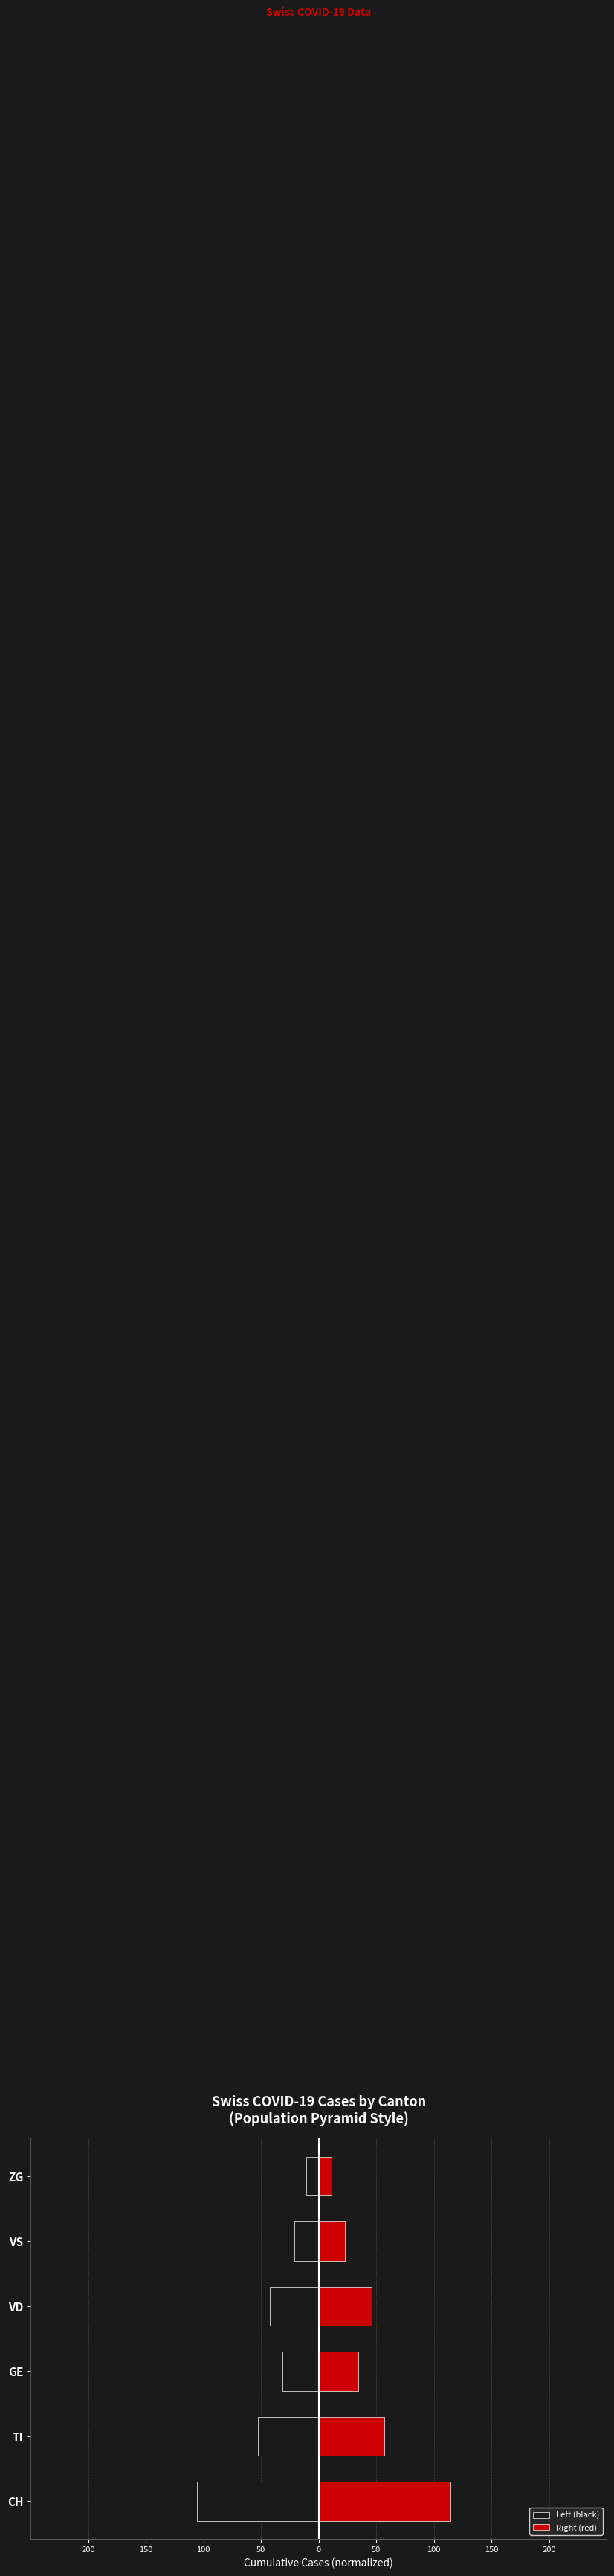

Between TI and VD, which series saw the biggest shift?

Right (red)